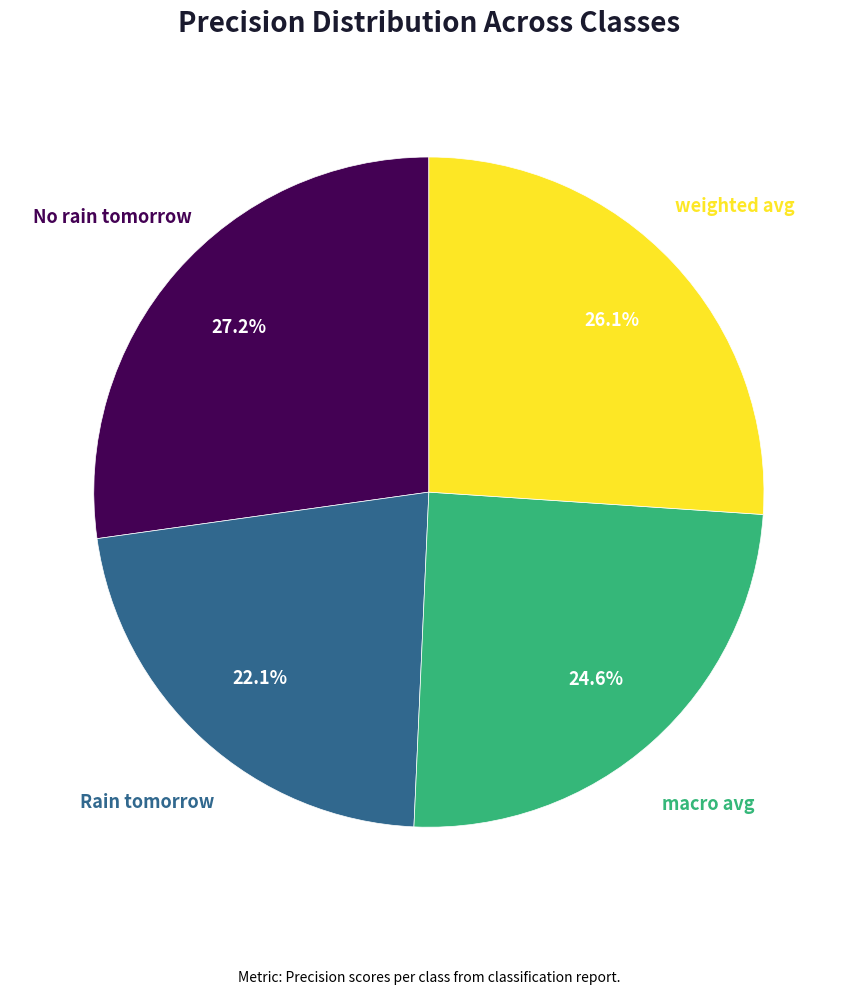

Is it true that No rain tomorrow is 27% of the pie?

True